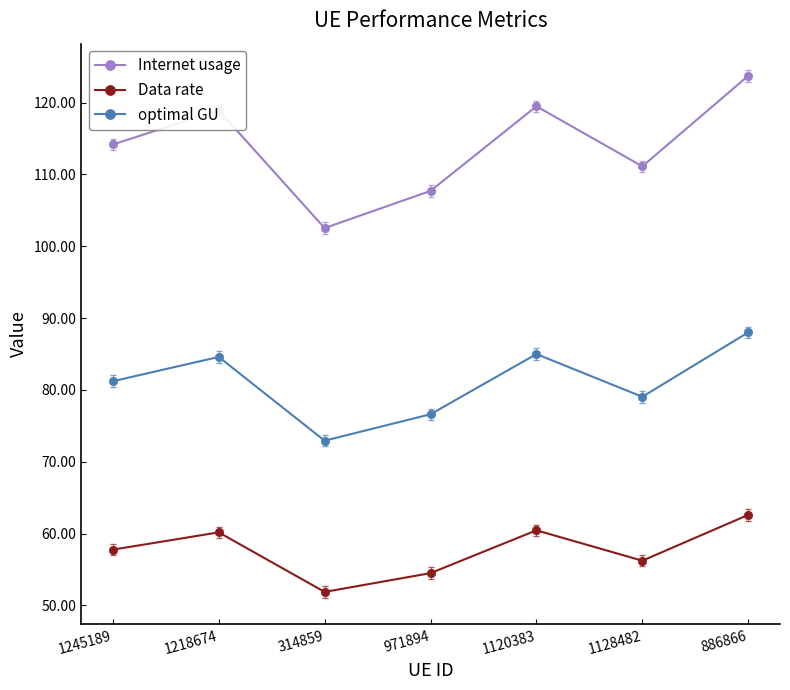

At which label does optimal GU reach its minimum?

314859